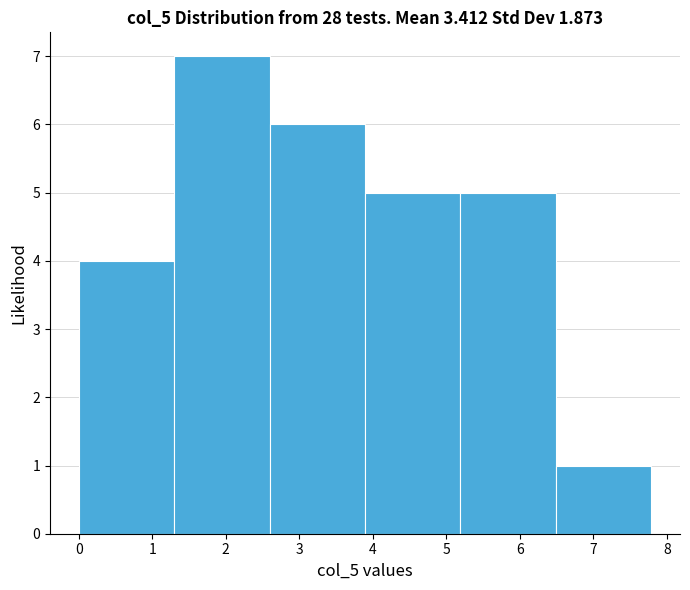

What is the height of the bar covering 0.0 to 1.3 on the x-axis? Neither the bar edges nor the heights are printed on the chart, so give them approximately, as read against the axes.

4